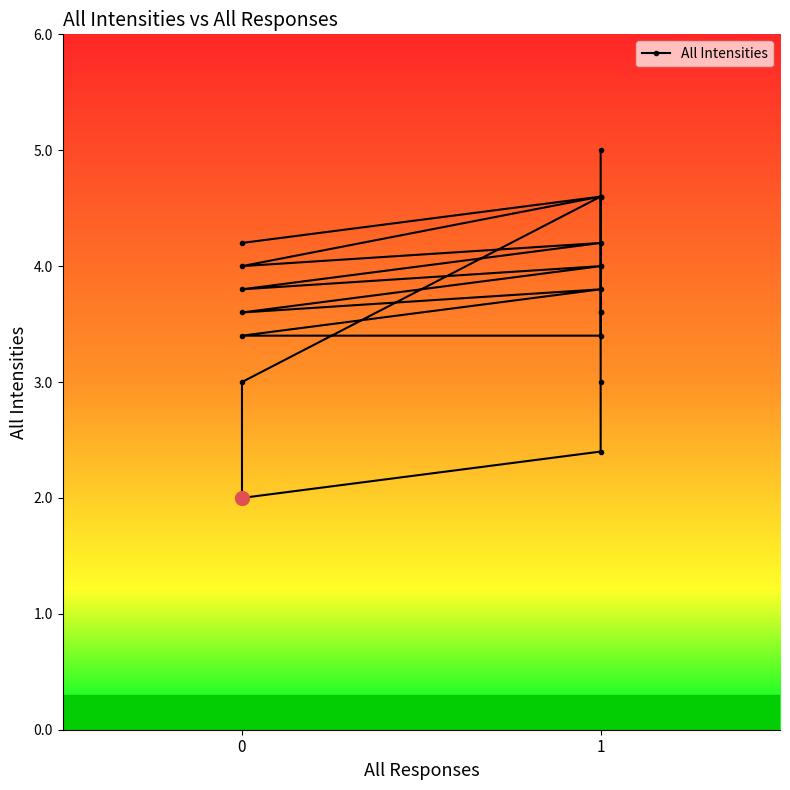

What is the sum of all values?

74.8